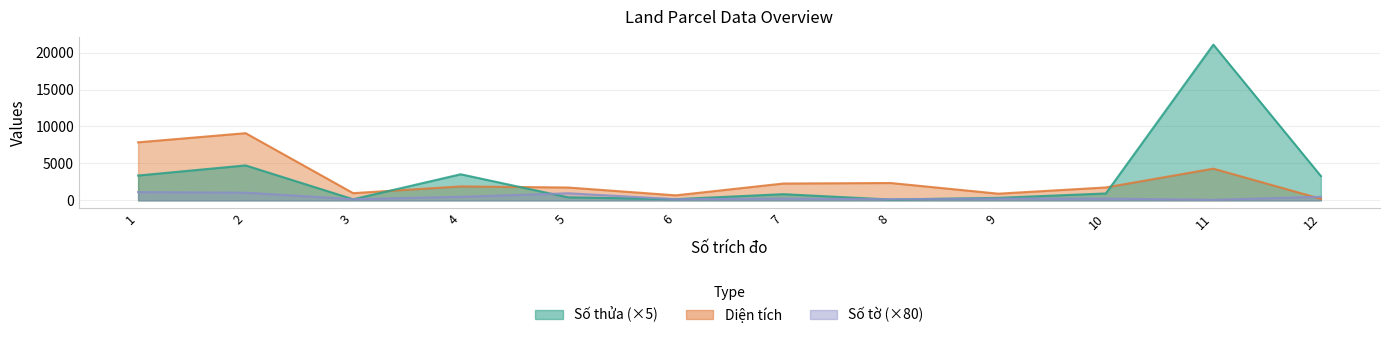

Which series has the largest total across all categories?

Số thửa